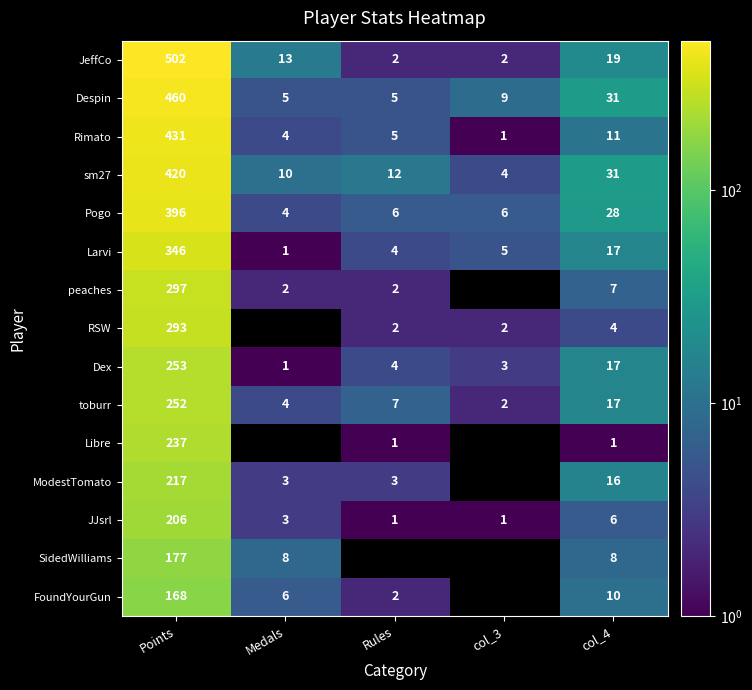

Is it true that Larvi equals 581 at Points?

False